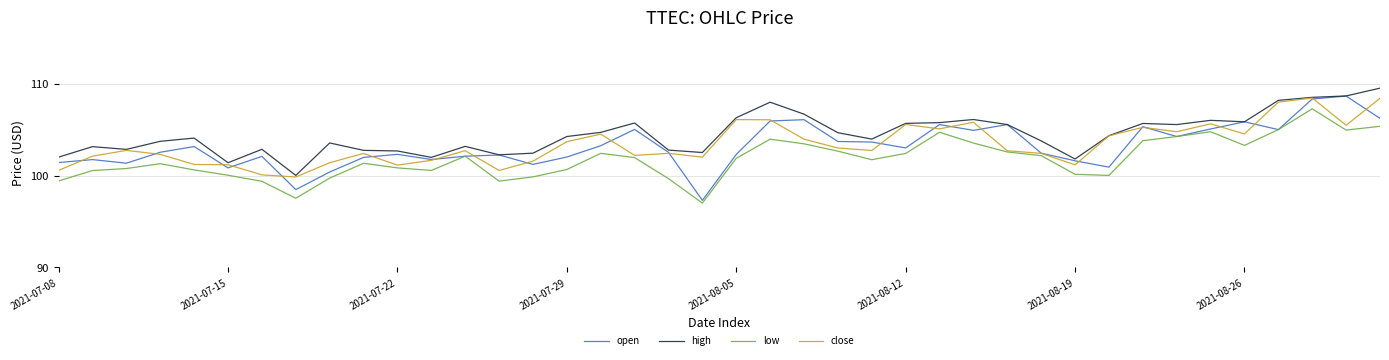

Which series has the largest total across all categories?

high